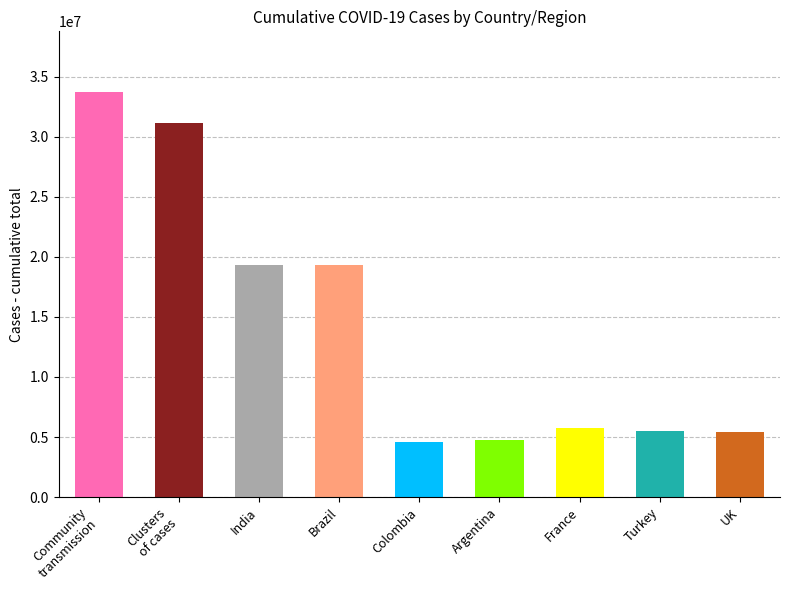

Where does the data first go above 5749620?

Community
transmission